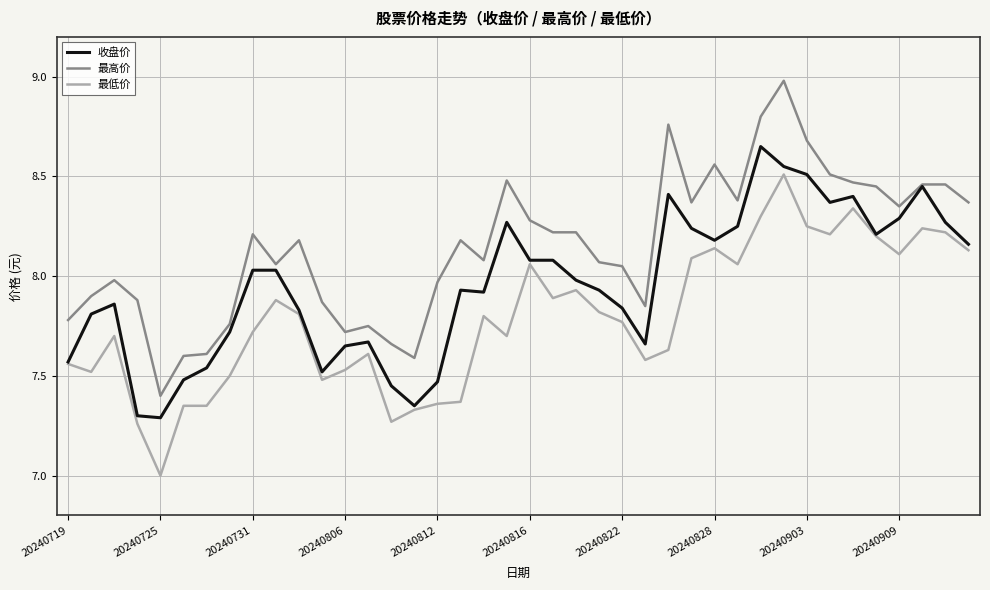

At how many categories does at least one series exceed 8?

25